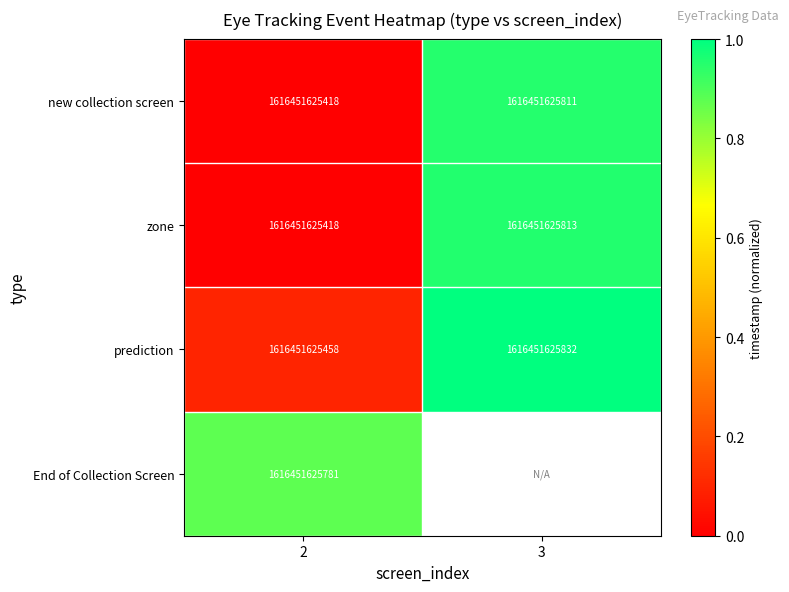

Rank the categories by new collection screen value from highest to lowest.

3, 2